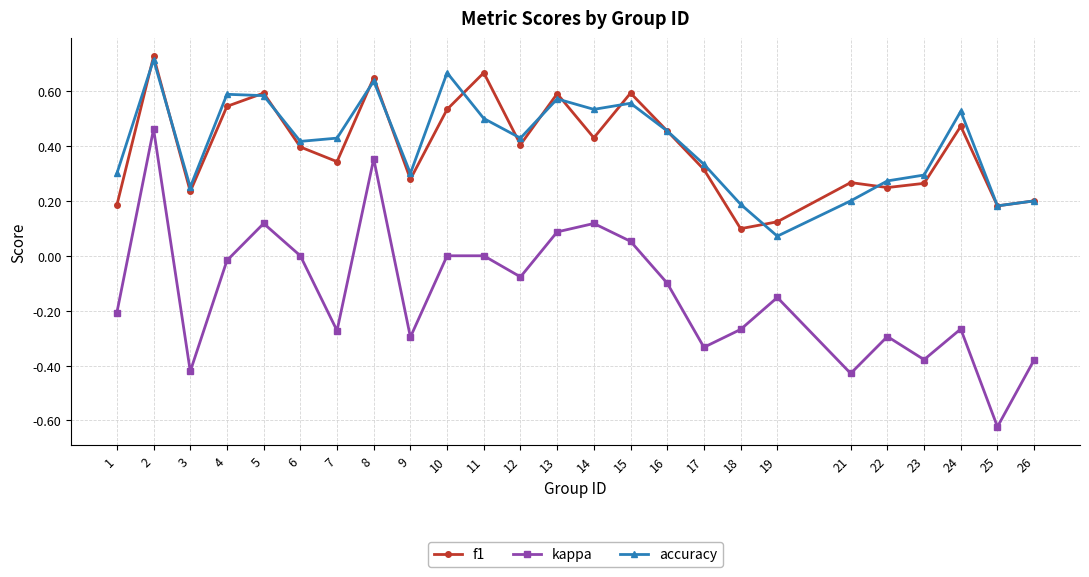

True or false: kappa and f1 cross at least once.

False